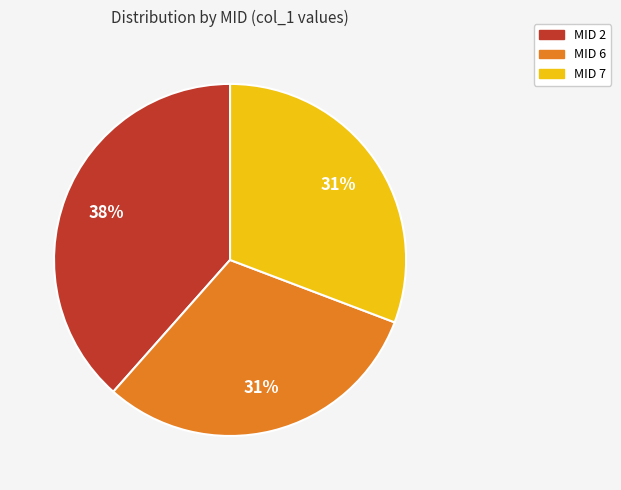

To the nearest percent, what is the average slice percentage?

33%